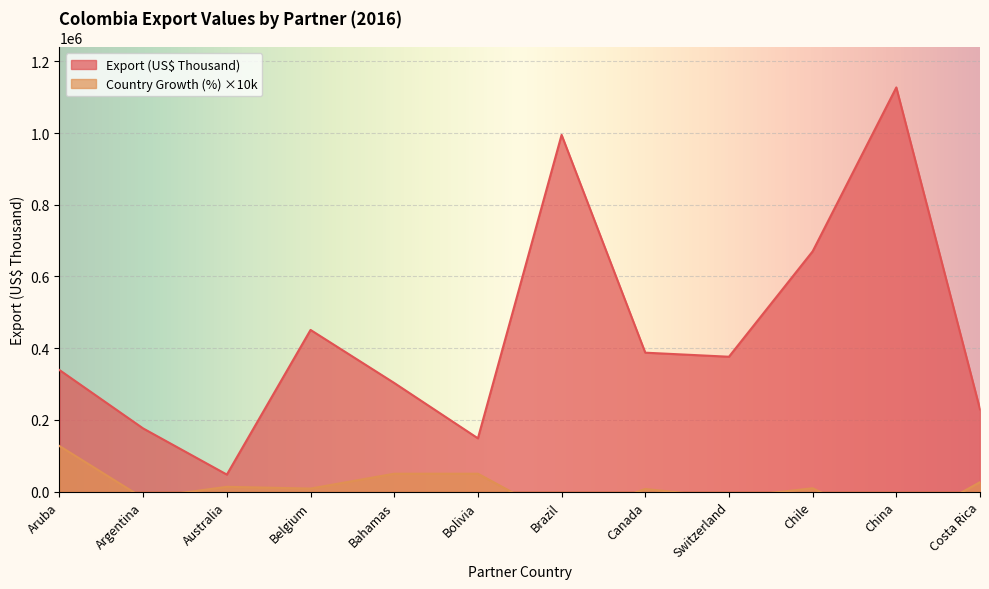

What is the total value across all series at Bahamas?

353044.3